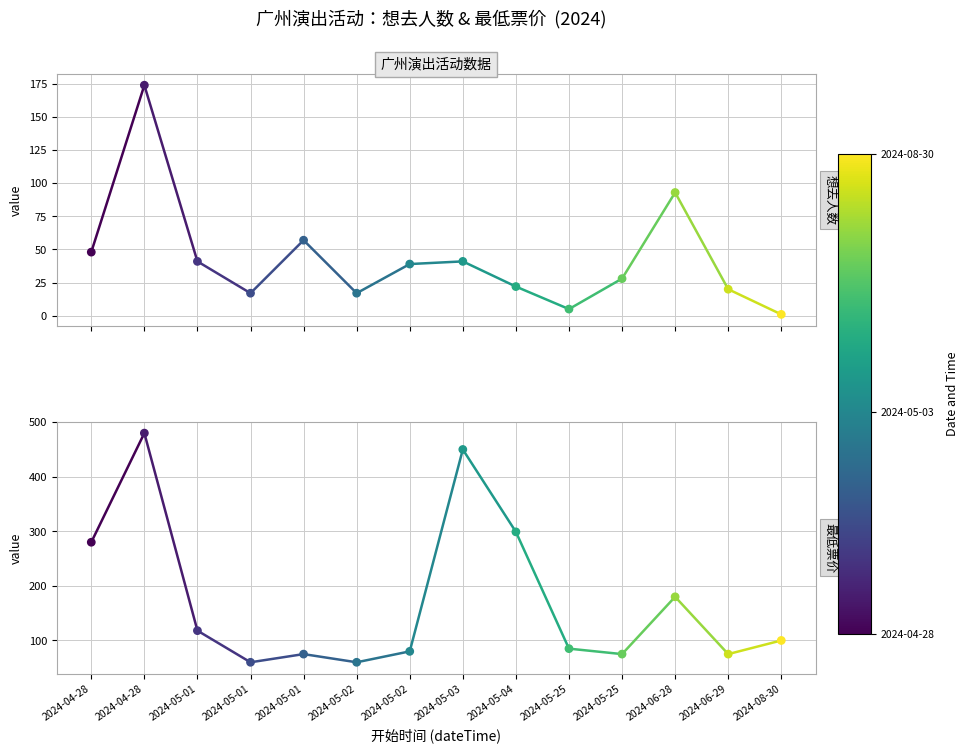

Which series has the largest total across all categories?

最低票价